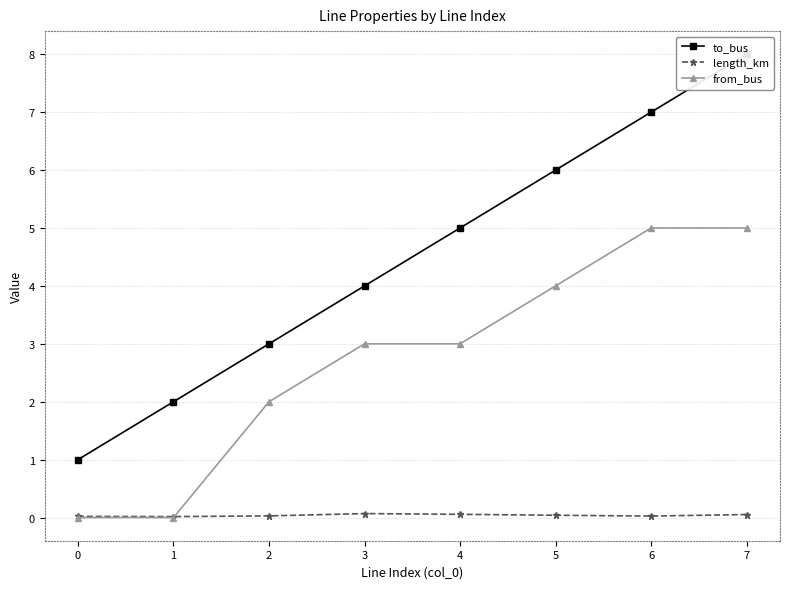

What is the spread (max minus min) of values at 4?

4.9